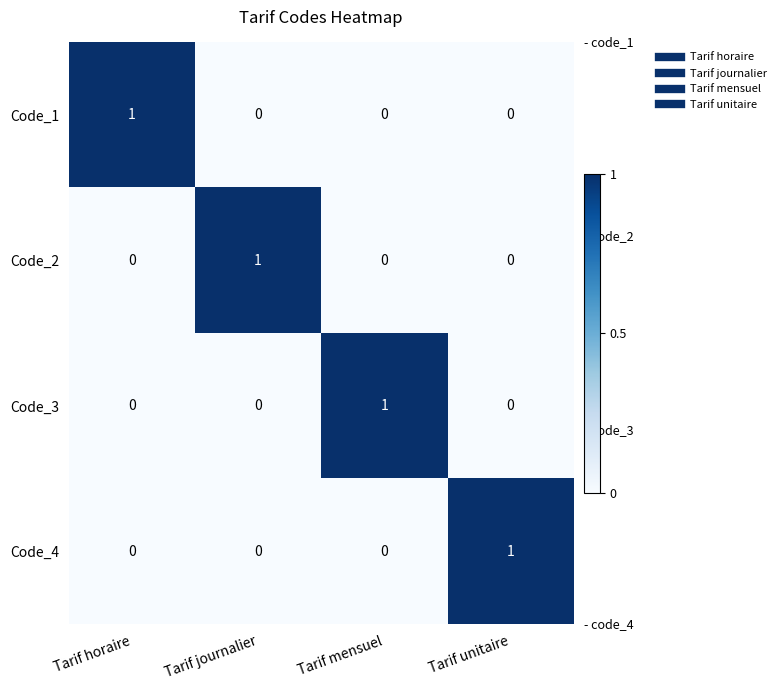

What is the total value across all series at Tarif journalier?

1